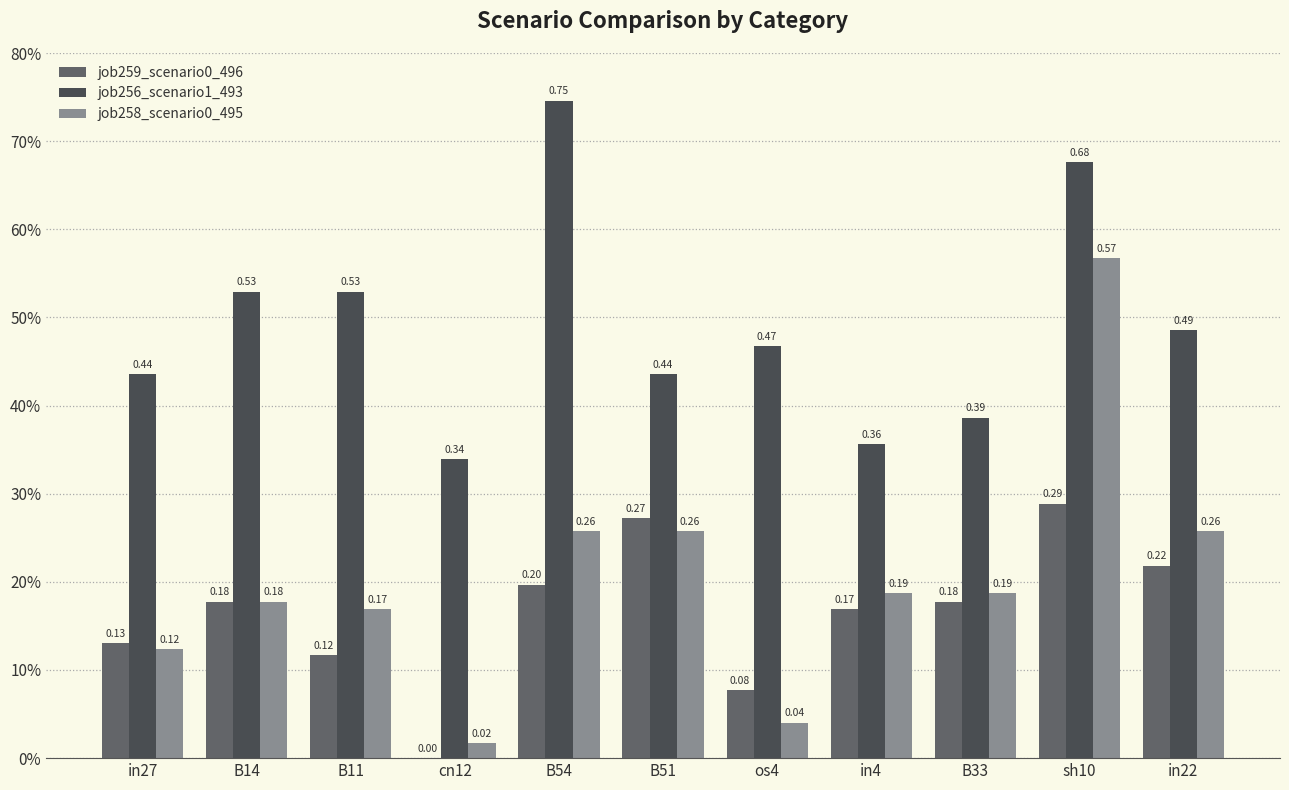

Does the chart contain stacked bars?

No